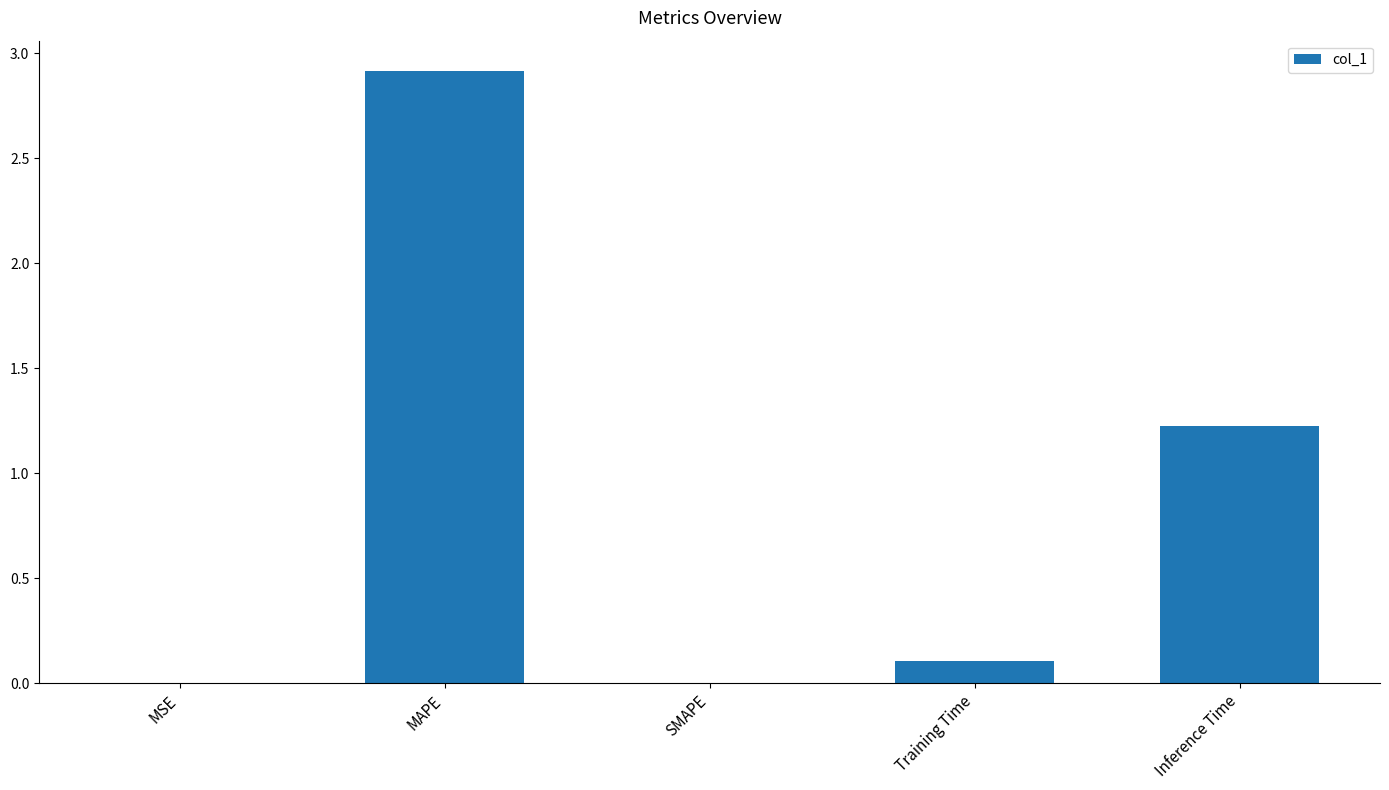

What is the maximum value shown in the chart?

2.9